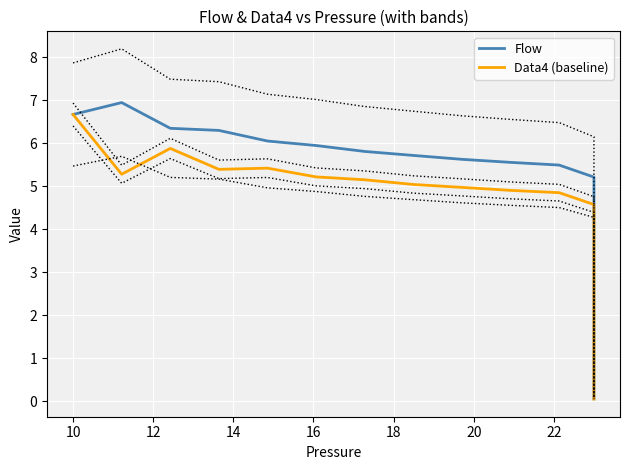

List the series in order of their peak value, lowest first.

Data4 (baseline), Flow